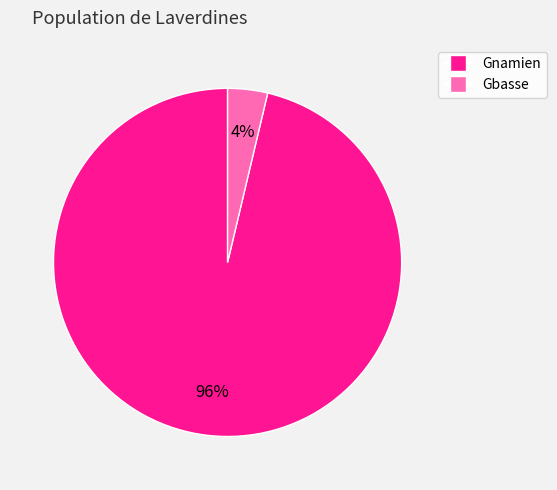

True or false: Gnamien accounts for 96% of the total.

True